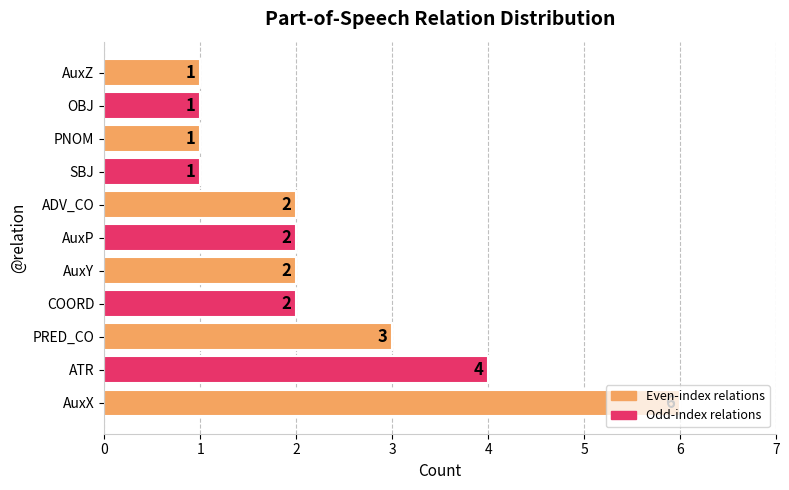

Is it true that the value at SBJ is 0?

False